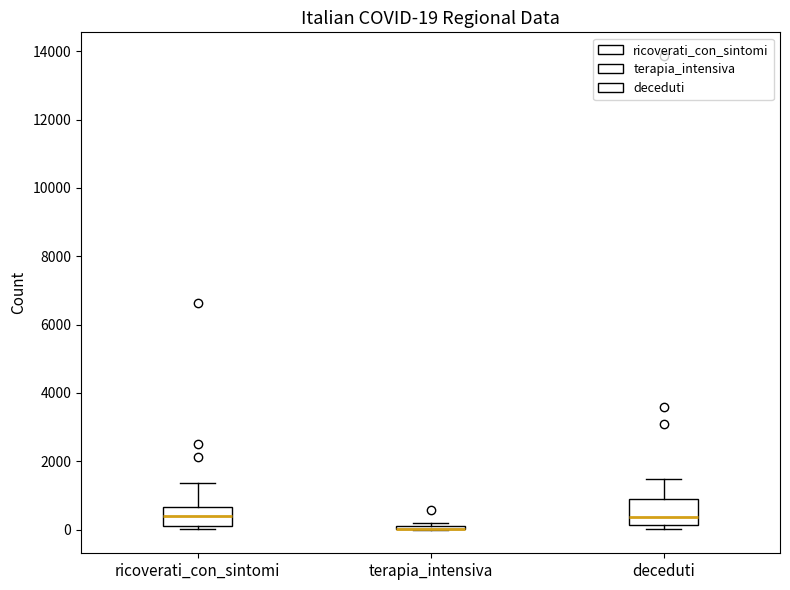

Which box is the tallest, from its lower edge to its upper edge?

deceduti